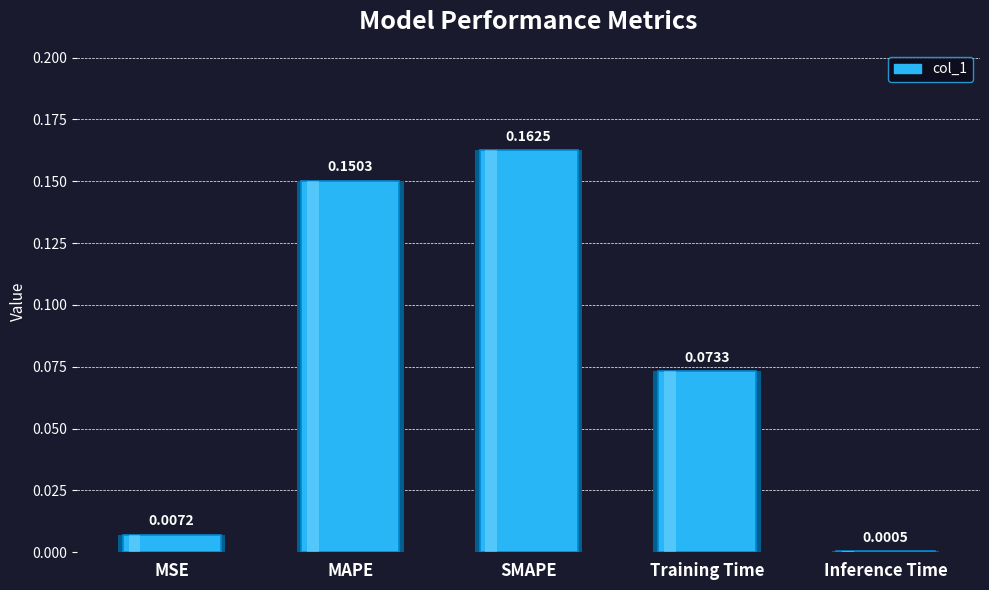

Count the number of data series in this chart.

1